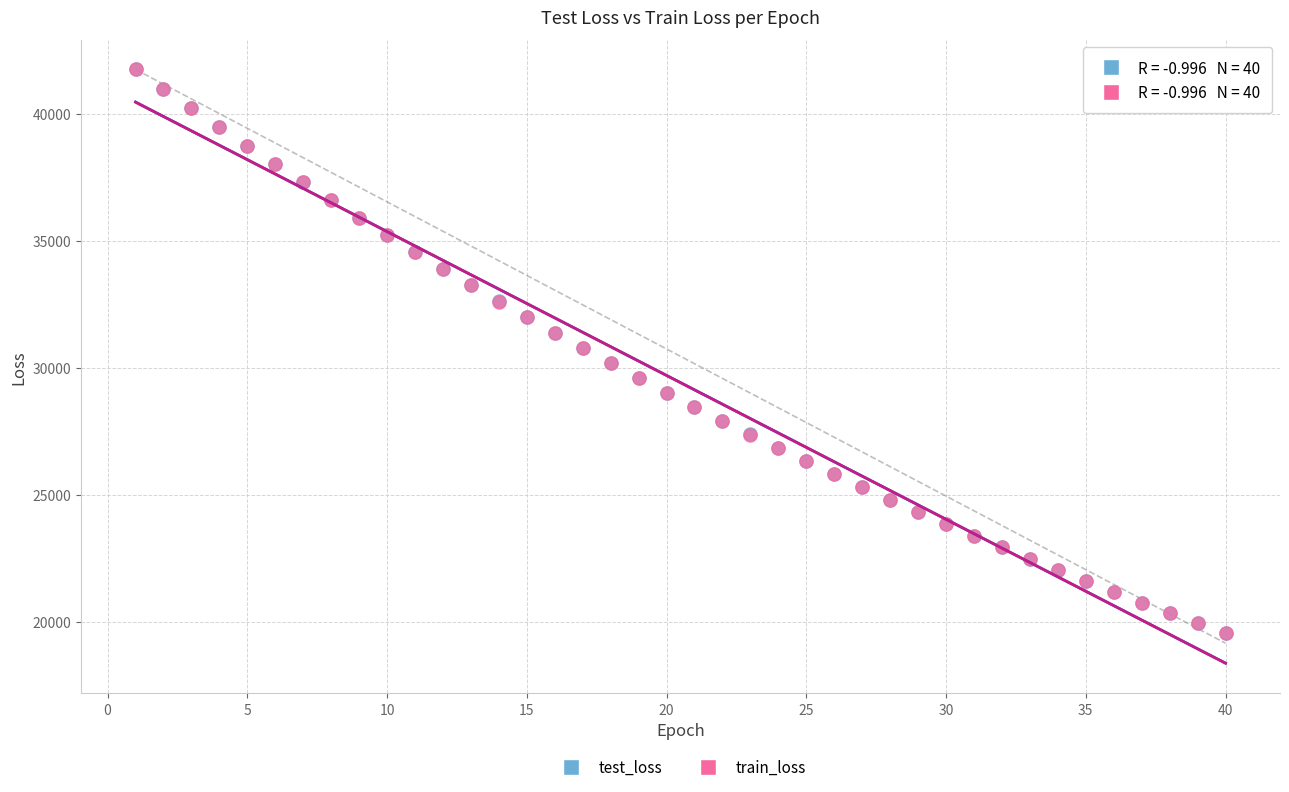

What are all the series names shown in the legend?

test_loss, train_loss